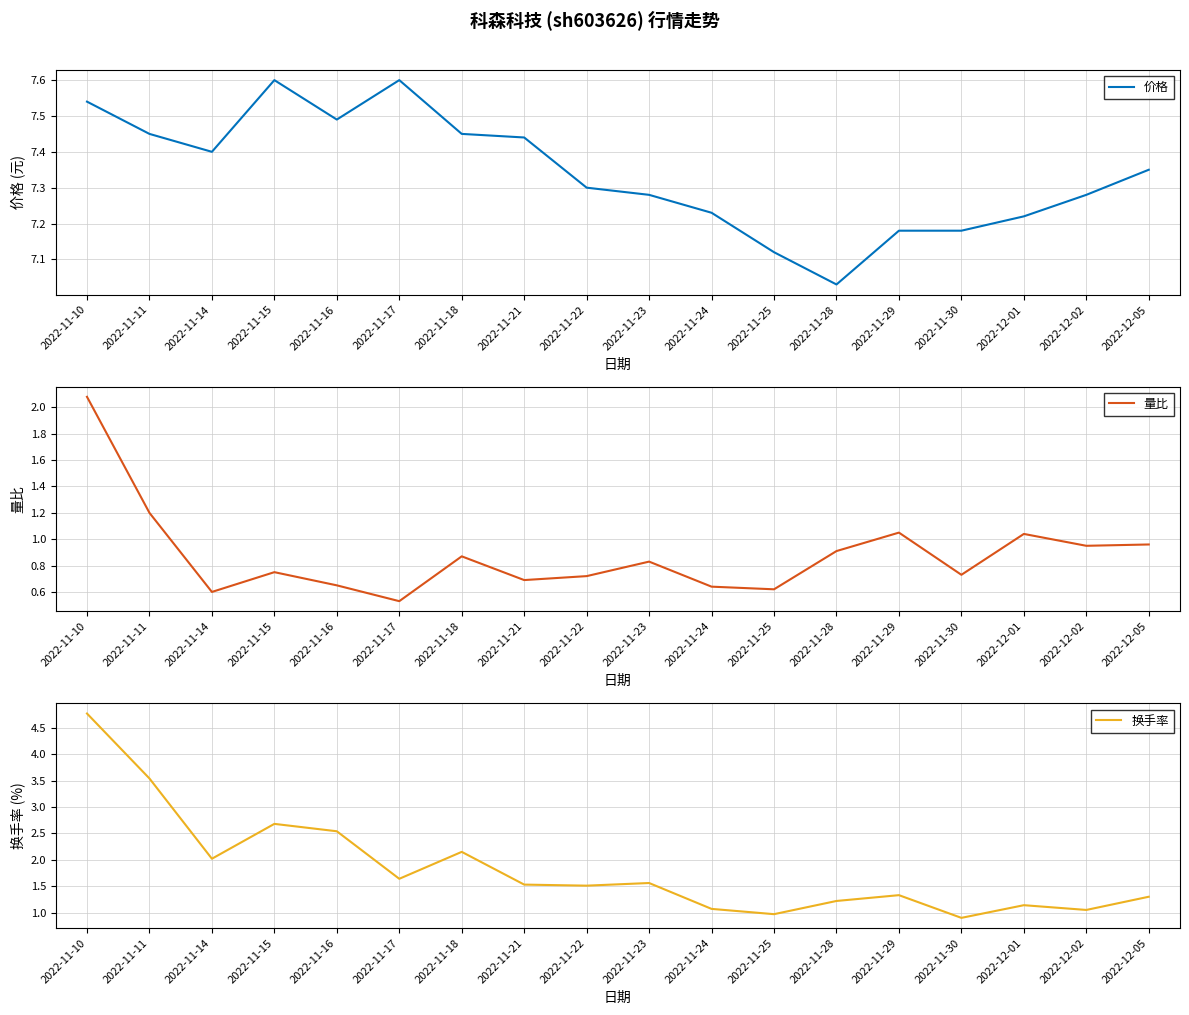

Which category has the lowest value across all series?

2022-11-17